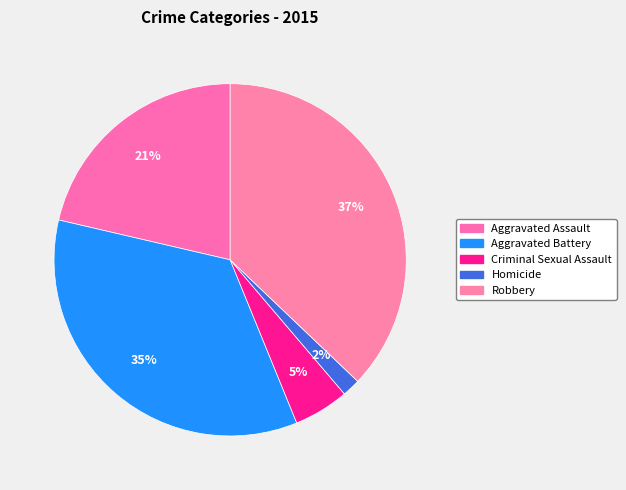

To the nearest percent, what portion does Homicide represent?

2%